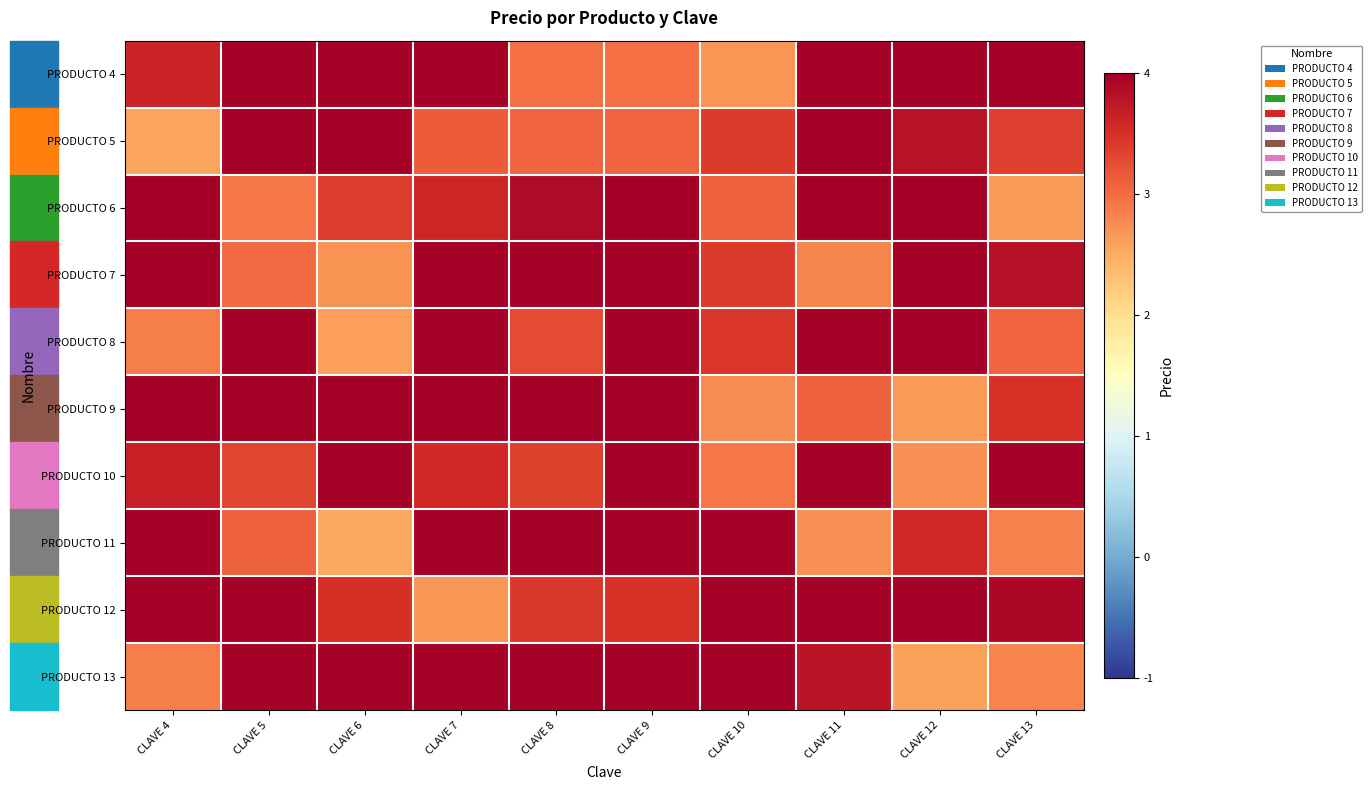

How many data points does each series have?

10